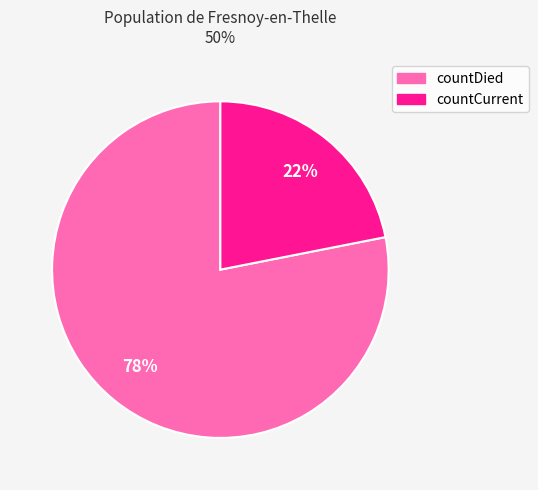

Which slice represents more than half of the pie?

countDied